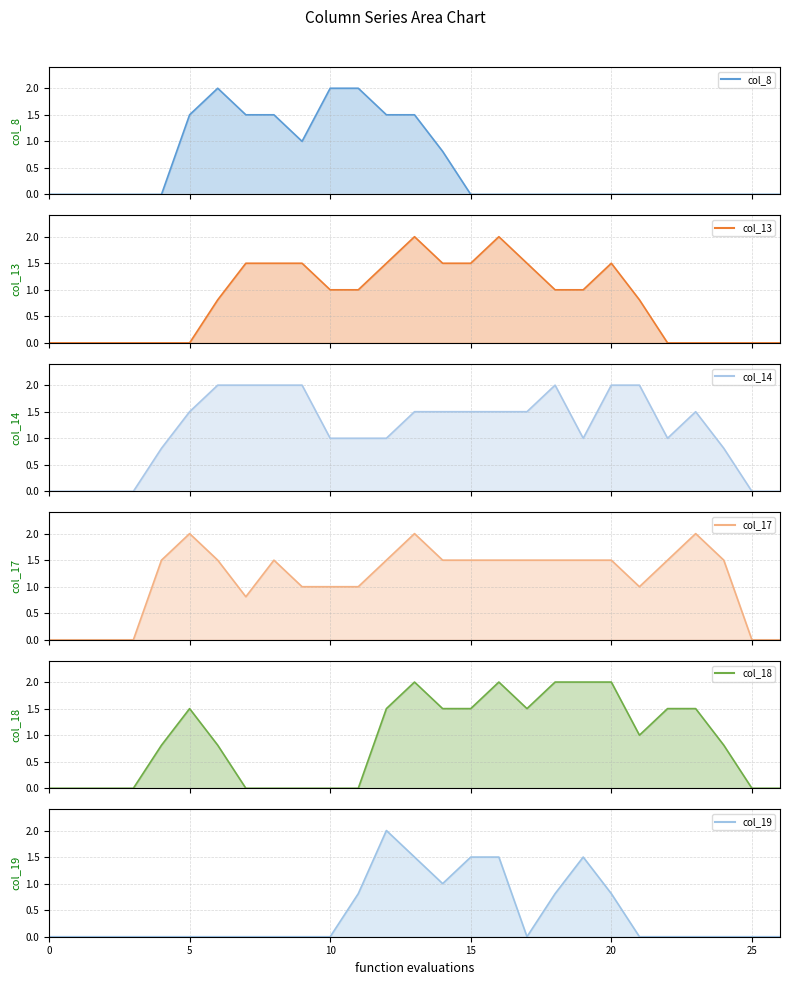

What is the sum of all col_8 values?

15.3